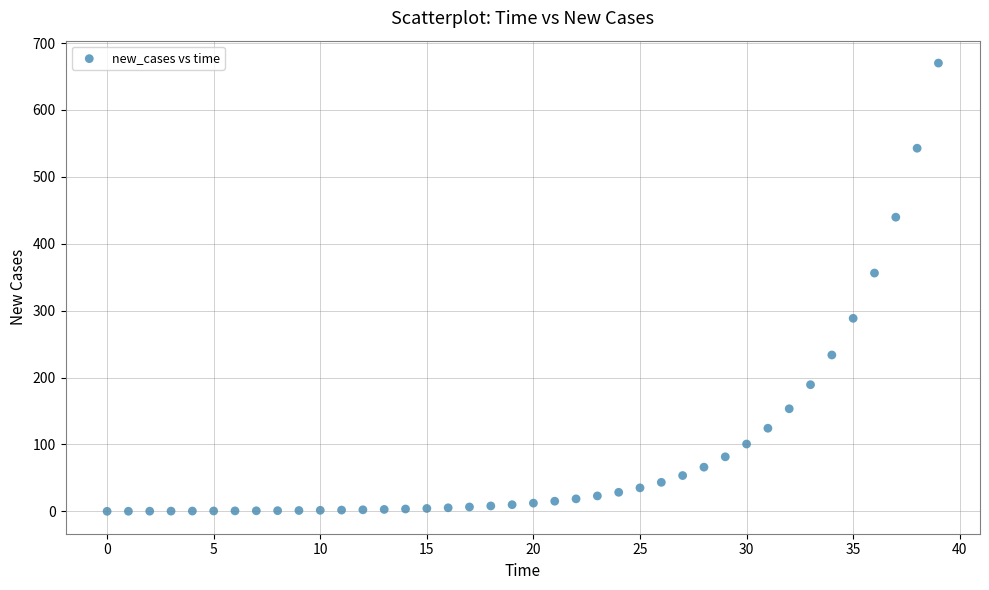

What Y value in the scatter plot is closest to 335?

356.1